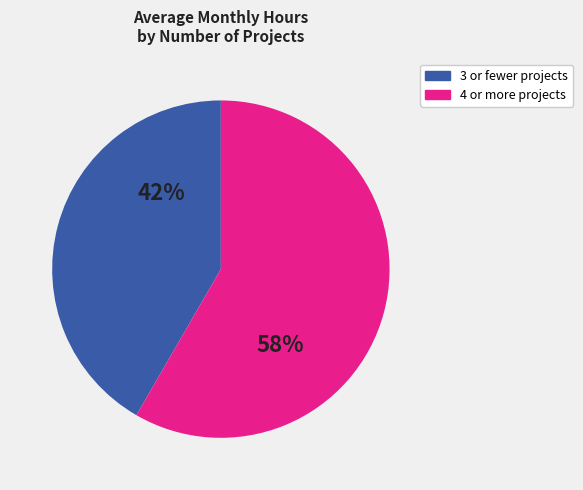

Is there any slice that represents more than half of the pie?

Yes